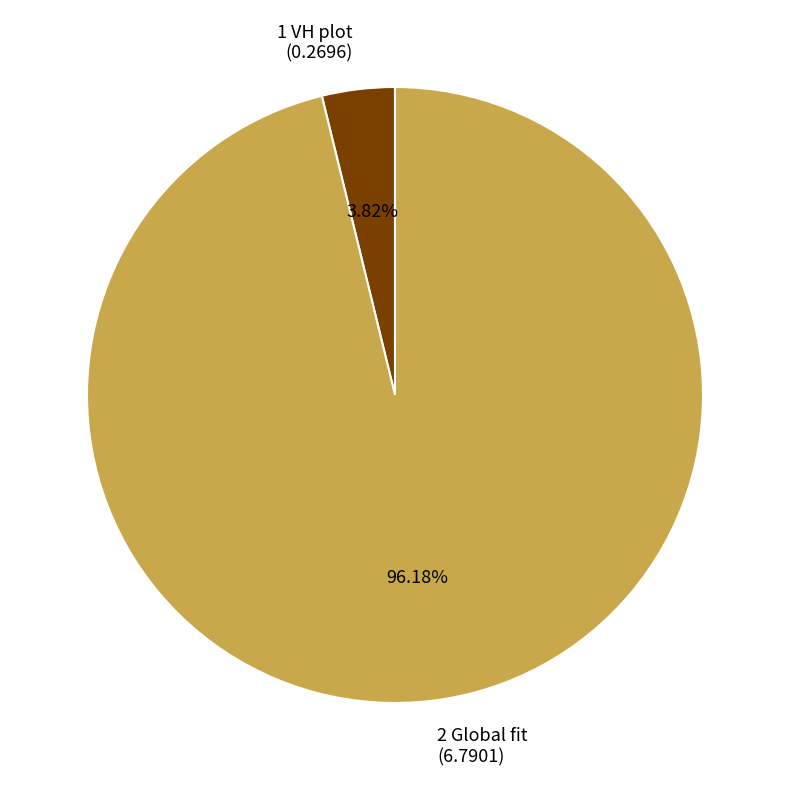

How many slices are in this pie chart?

2